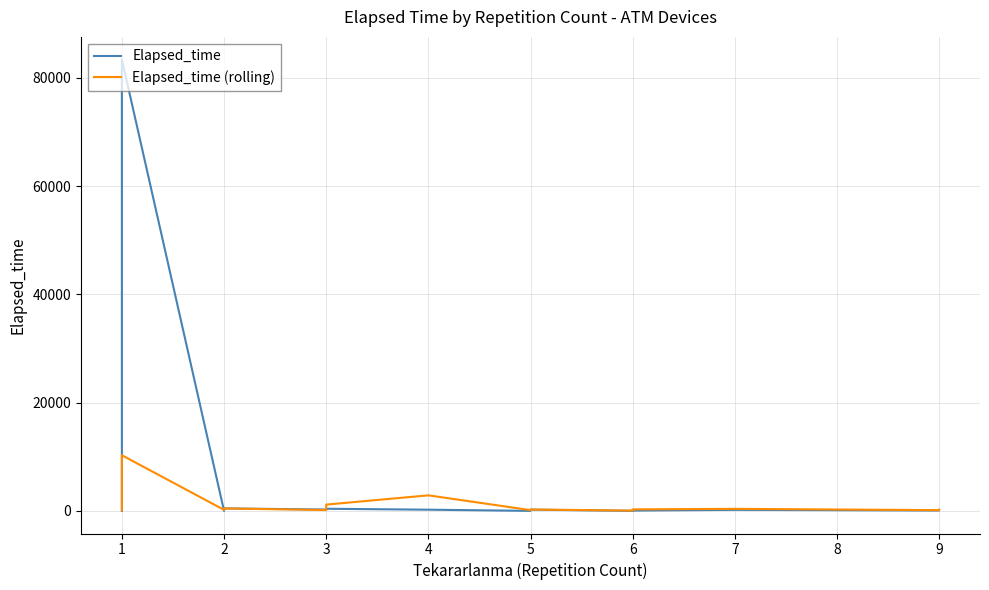

True or false: Elapsed_time has a value of 55 at 1.

True